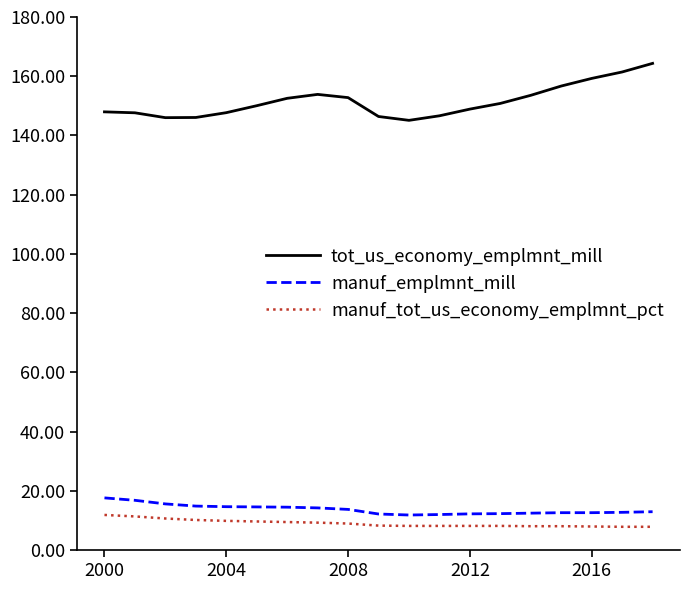

Which series has the largest total across all categories?

tot_us_economy_emplmnt_mill